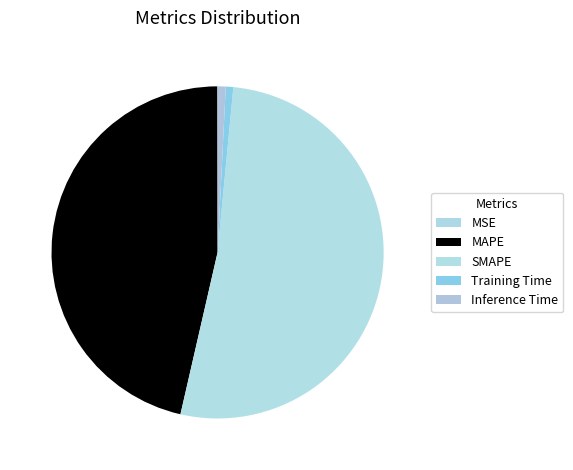

To the nearest percent, what portion does Inference Time represent?

1%